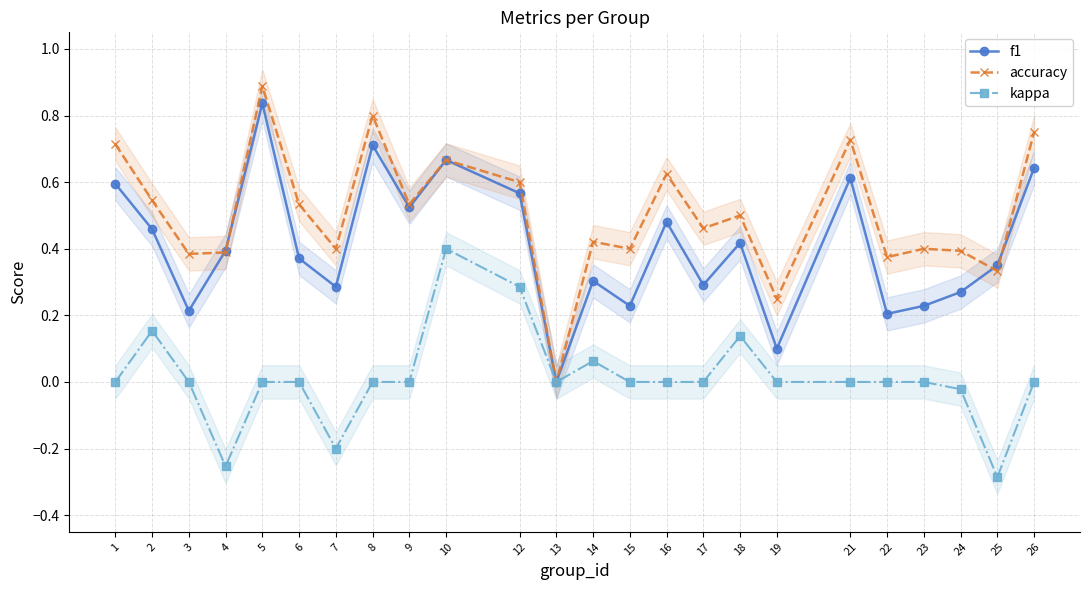

List the series in order of their overall mean, highest first.

accuracy, f1, kappa